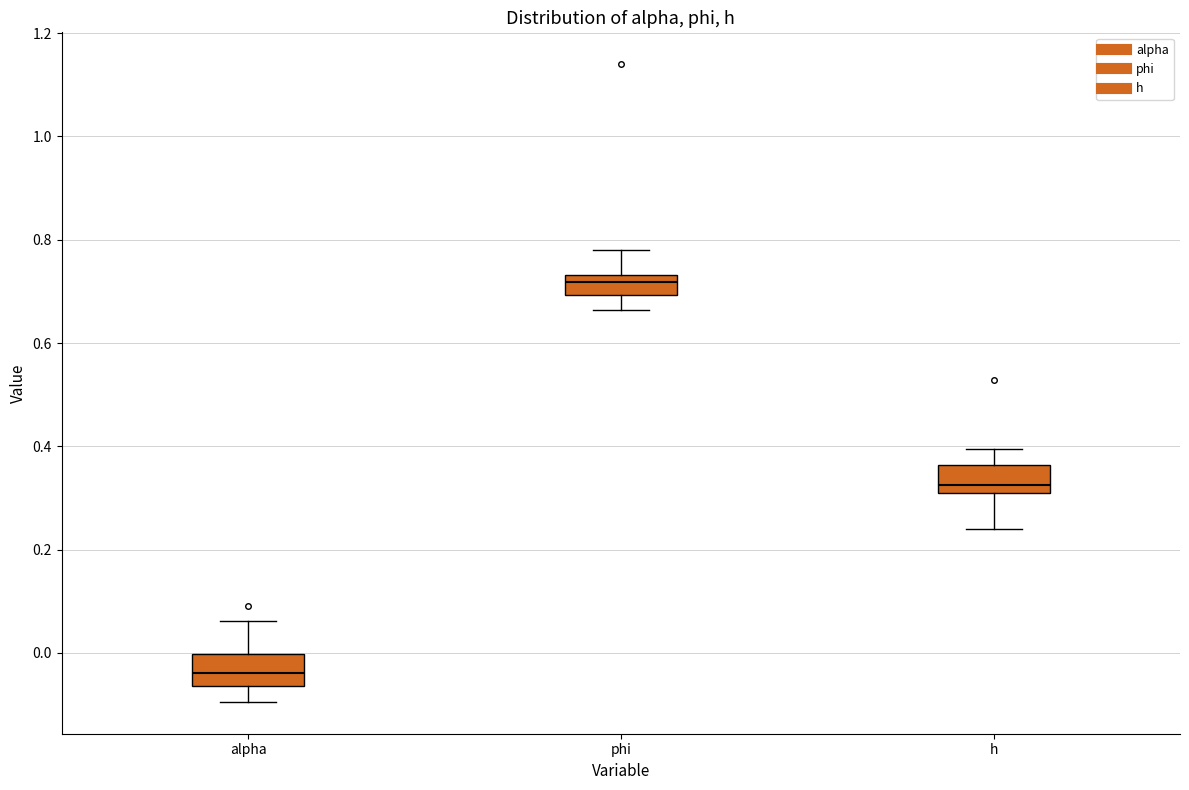

Which box has the highest median line?

phi